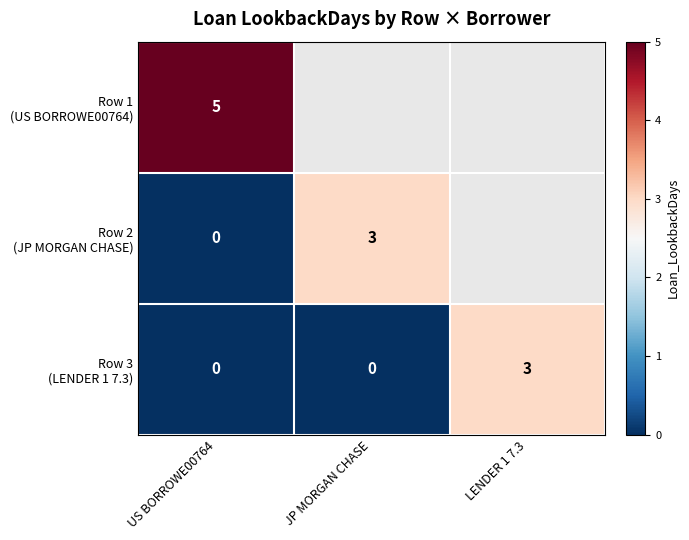

Which label corresponds to the smallest value in the chart?

US BORROWE00764